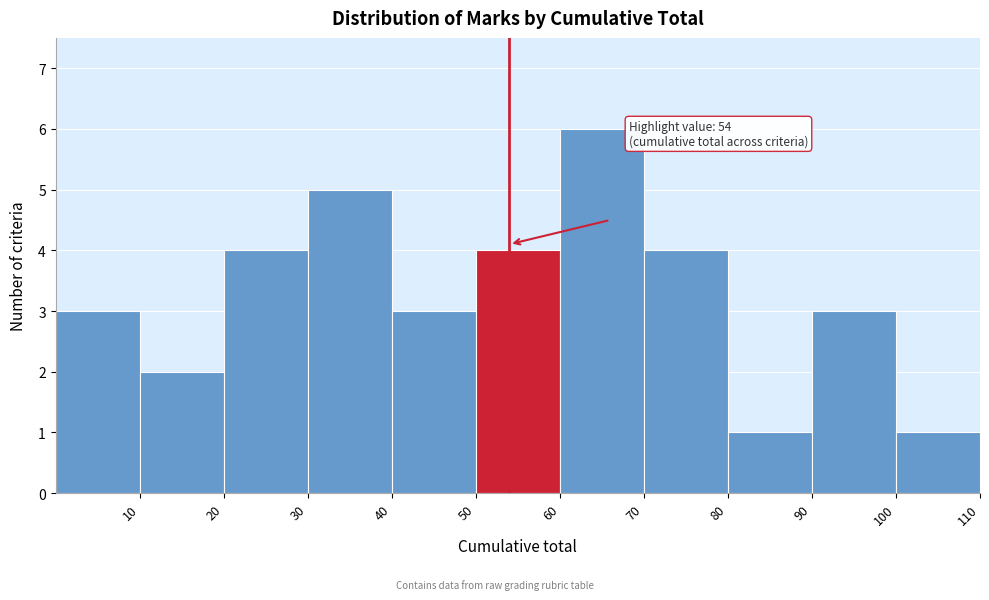

Which range on the x-axis has the tallest bar?

60 to 70